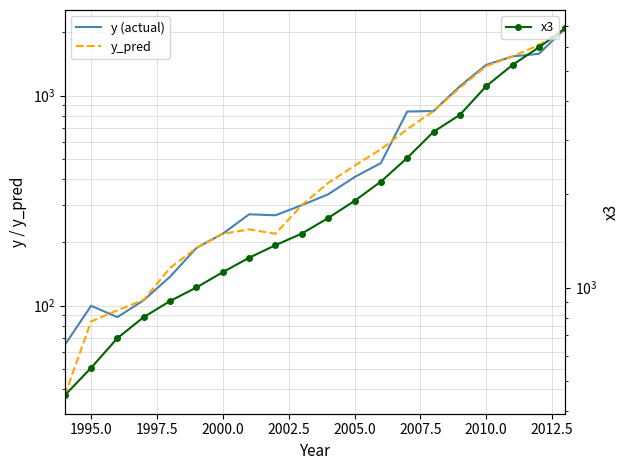

What is the spread (max minus min) of values at 2005.0?

1497.0